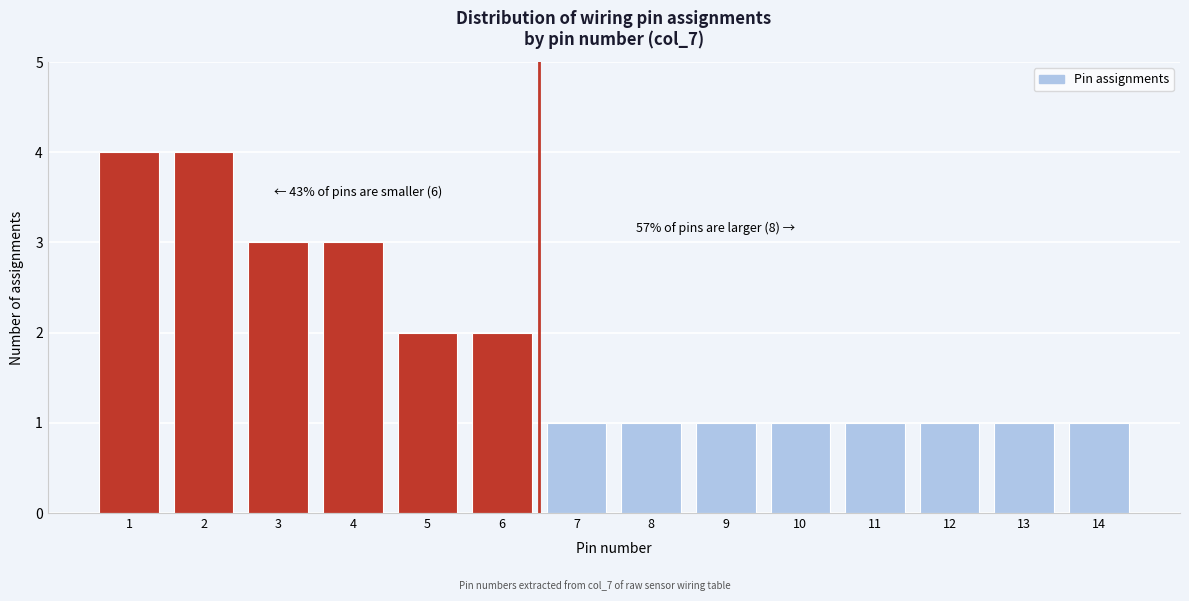

Reading left to right, transcribe all the data shown in this chart.

1=4	2=4	3=3	4=3	5=2	6=2	7=1	8=1	9=1	10=1	11=1	12=1	13=1	14=1